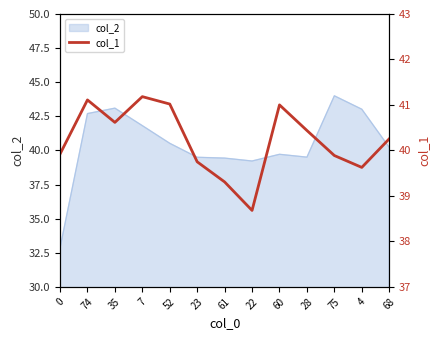

List the labels in order of value, largest first.

7, 74, 52, 60, 35, 28, 68, 0, 75, 23, 4, 61, 22